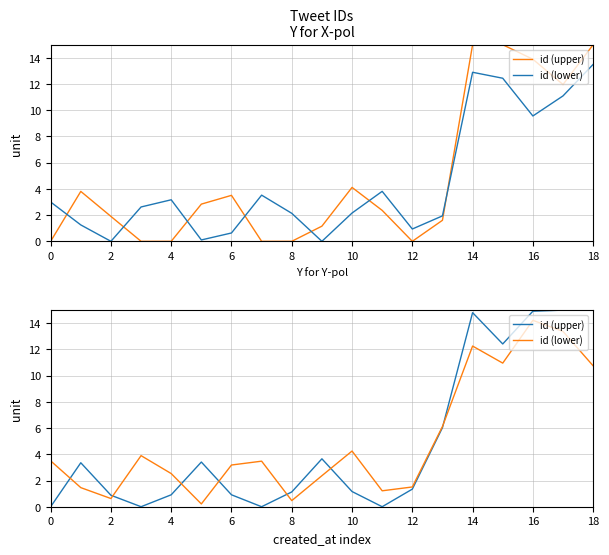

Count the number of categories in the chart.

19